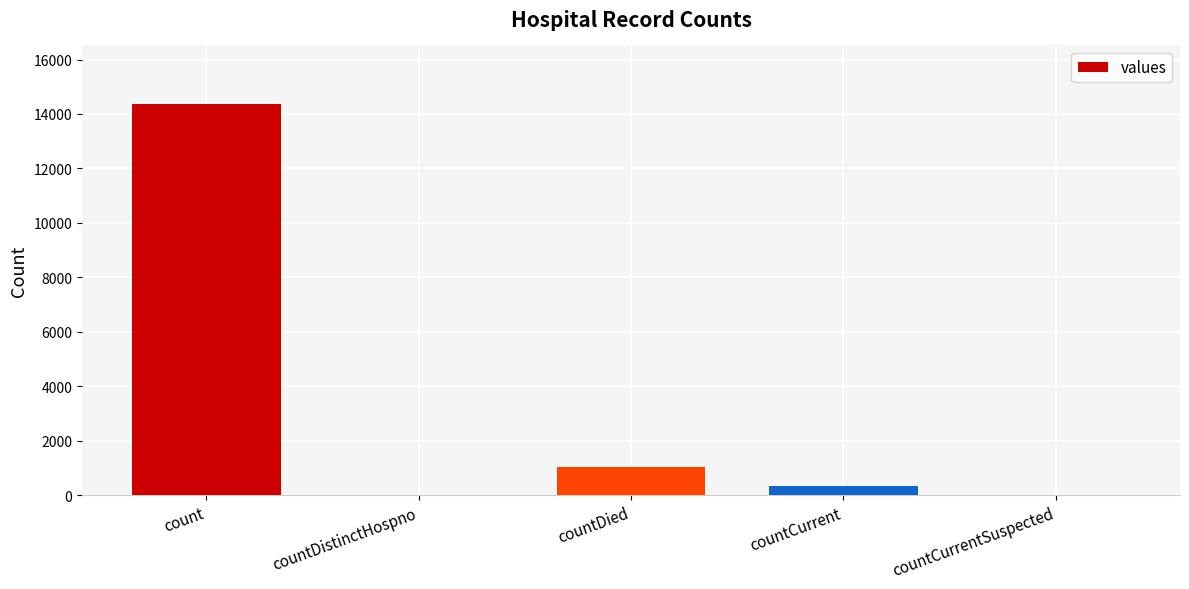

Where is the data nearest to the value 7181?

countDied